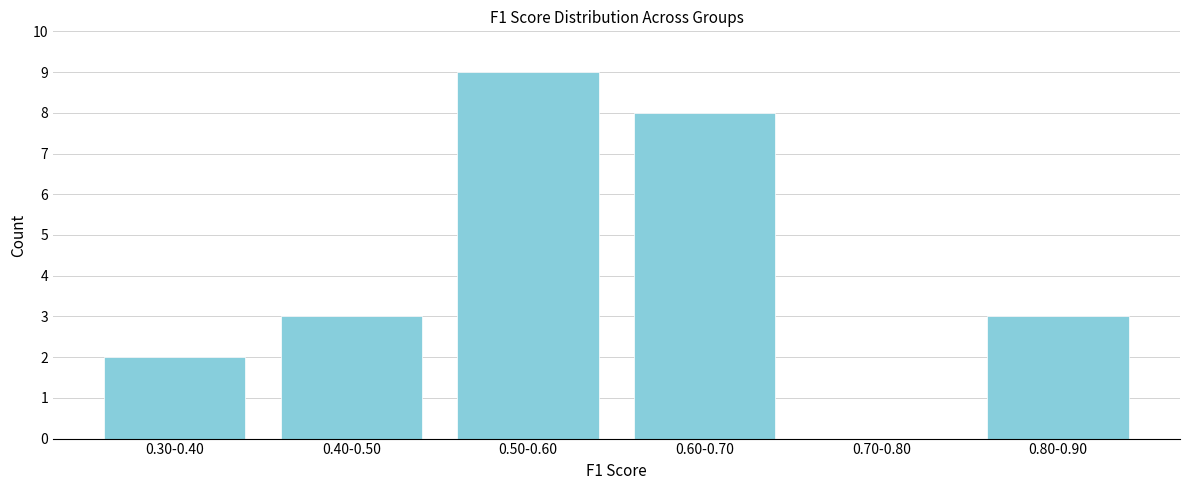

Reading left to right, extract all data points from this chart.

0.30-0.40=2	0.40-0.50=3	0.50-0.60=9	0.60-0.70=8	0.70-0.80=0	0.80-0.90=3